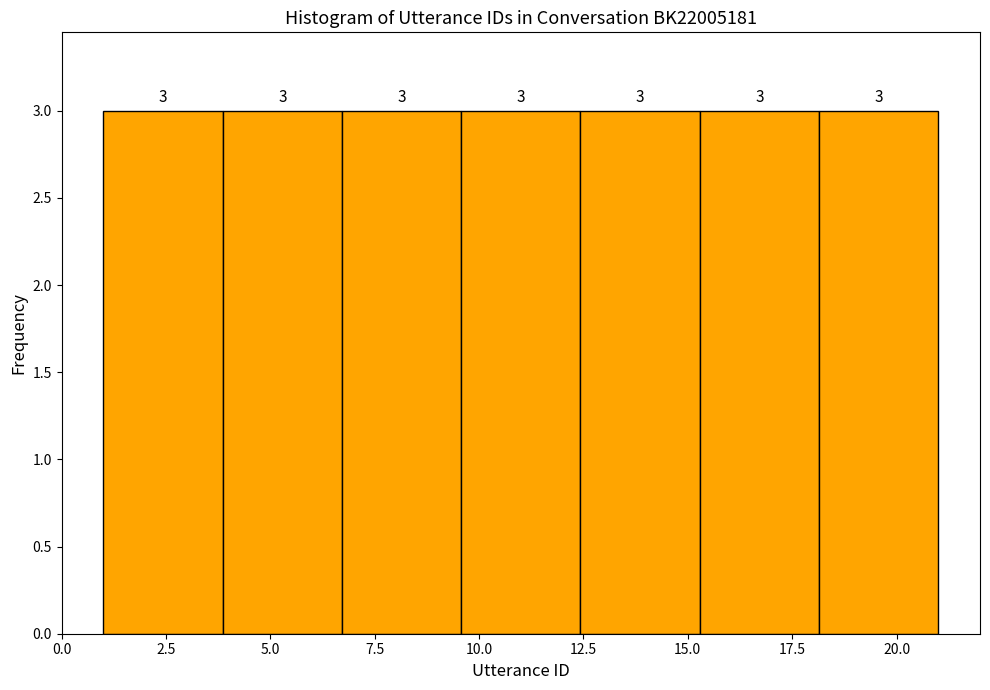

Reading left to right, transcribe this chart: for each bar, give the range it covers on the x-axis and its height. The bar edges are not printed on the chart, so give them approximately, as read against the axis.

1.0 to 4.0: 3
4.0 to 6.5: 3
6.5 to 9.5: 3
9.5 to 12.5: 3
12.5 to 15.5: 3
15.5 to 18.0: 3
18.0 to 21.0: 3